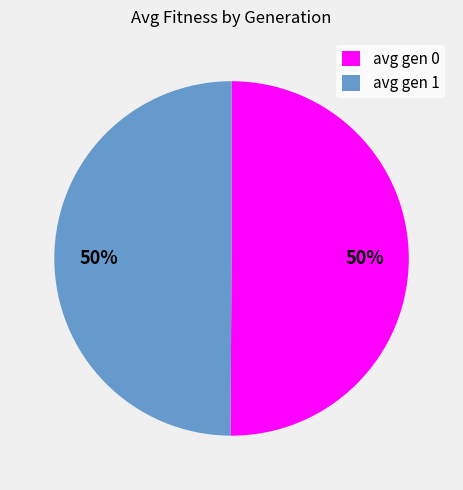

What percentage is the avg gen 0 slice, to the nearest percent?

50%